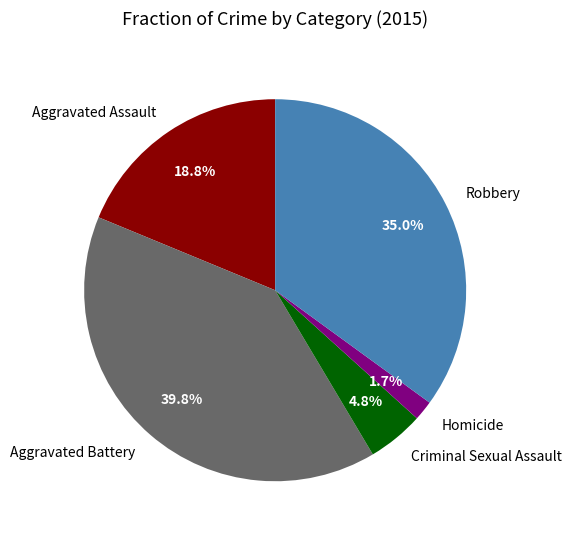

True or false: Aggravated Assault accounts for 19% of the total.

True